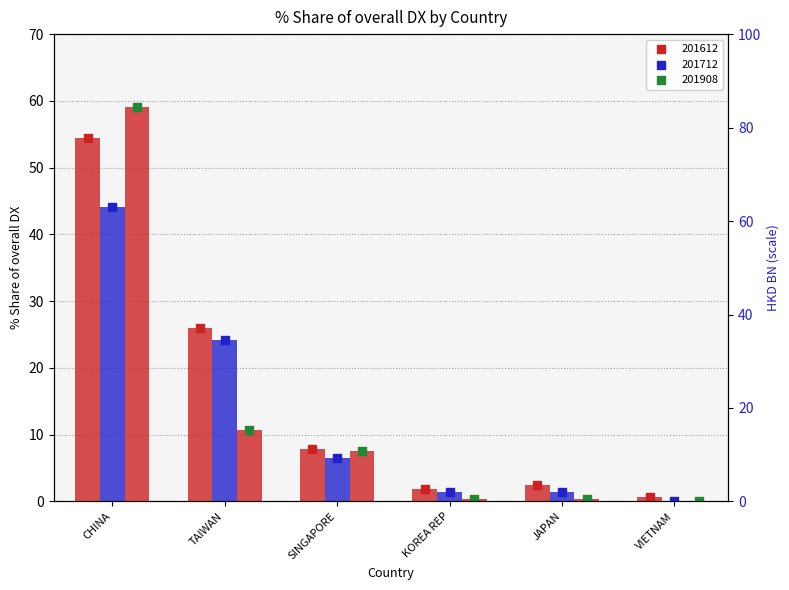

Which series contains the highest Y value?

201908 marker